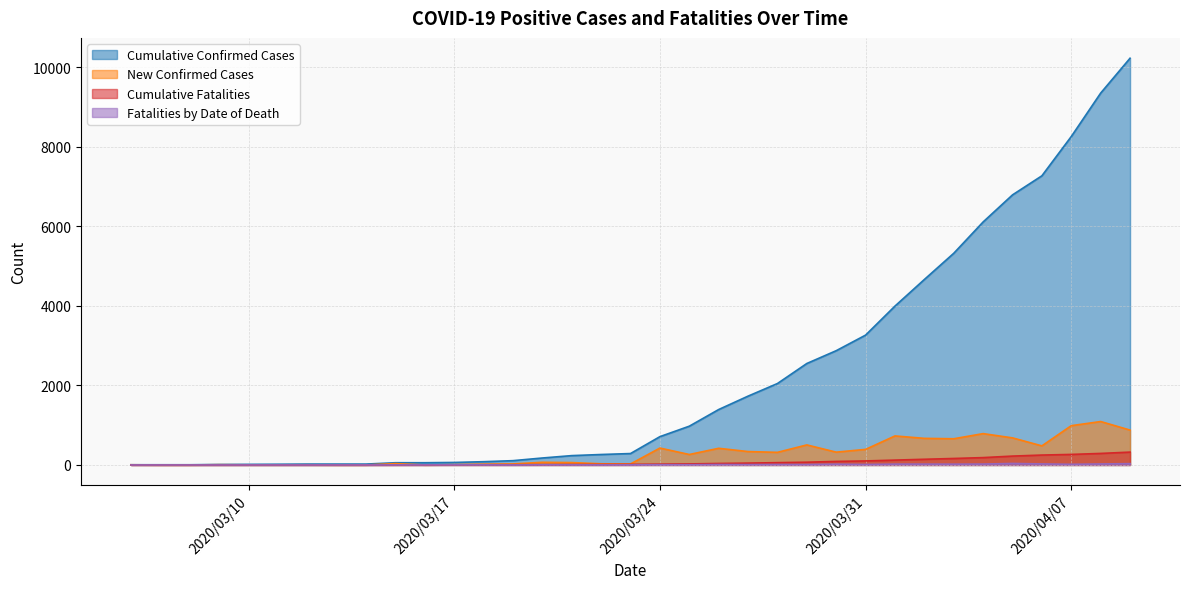

Read the Cumulative Fatalities value at 2020/03/20.

9